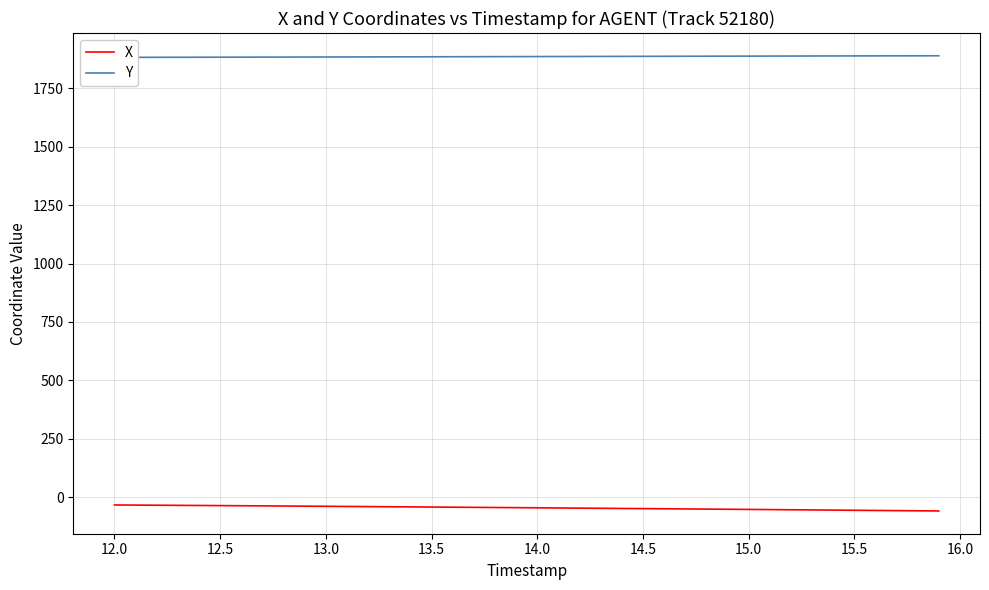

What is the highest value of the X series?

-33.4